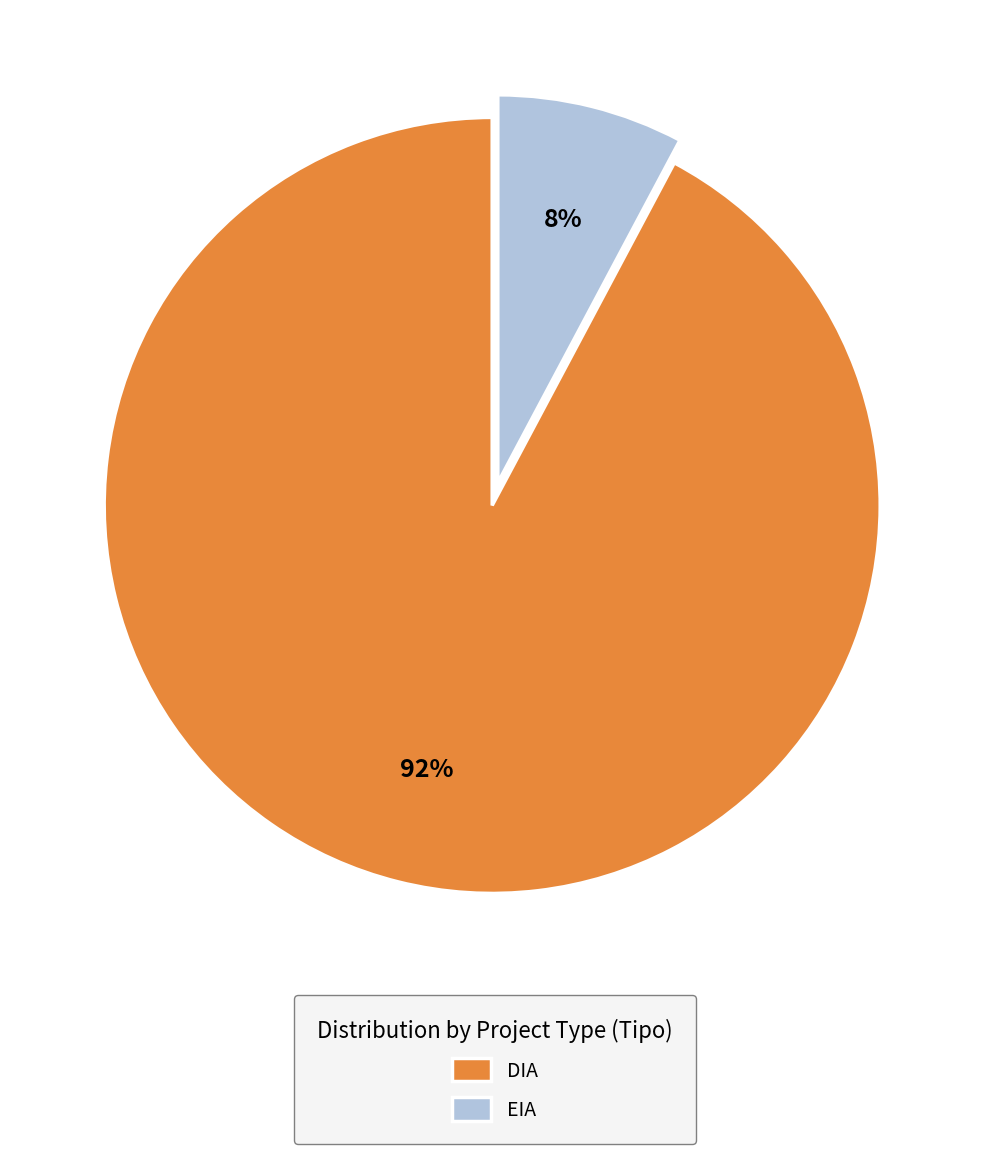

How many slices are in this pie chart?

2